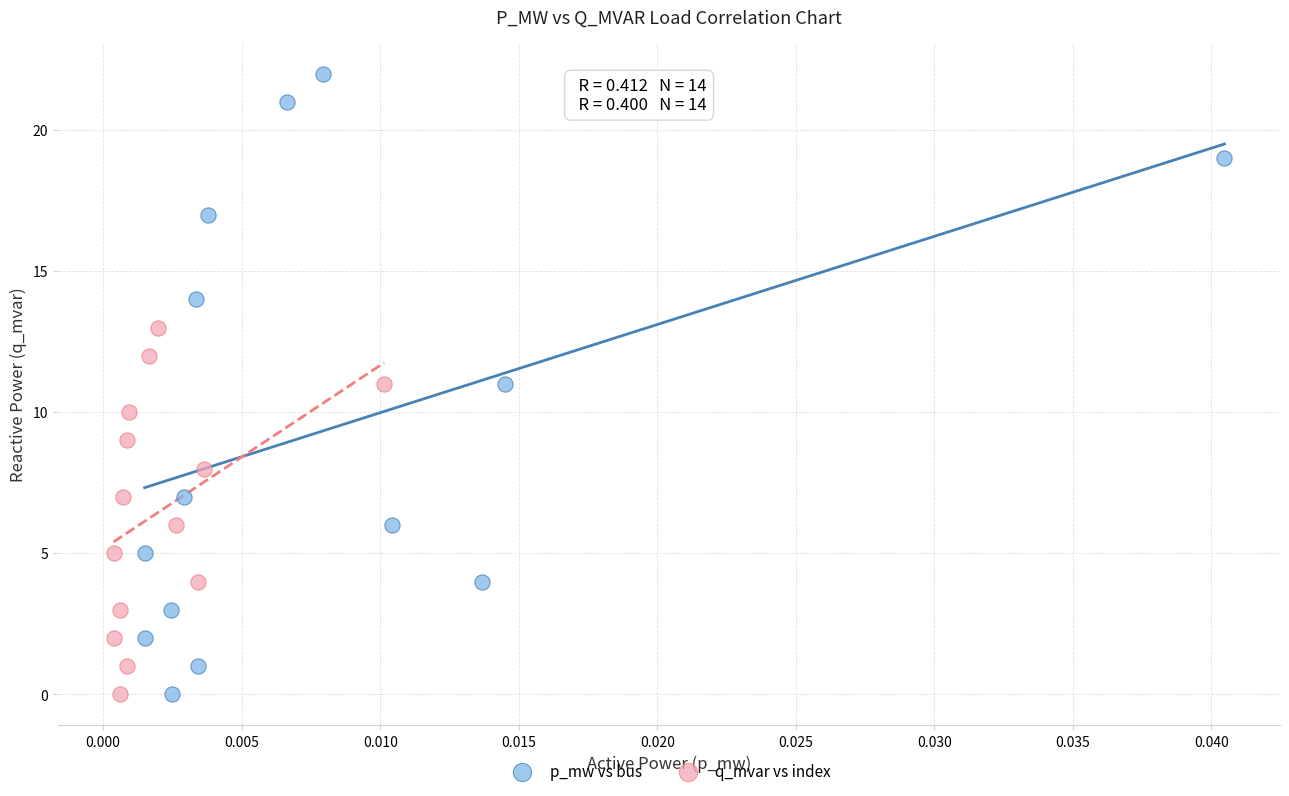

Which series has the largest Y range (max minus min)?

p_mw vs bus